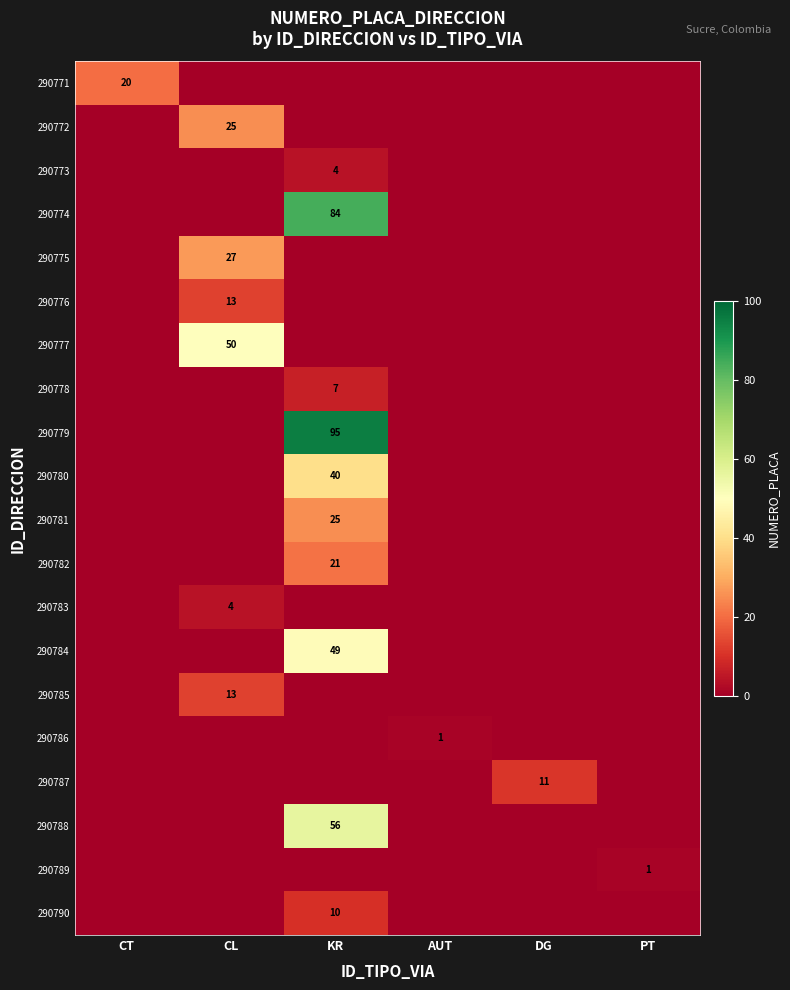

Is it true that 290771 equals 20 at CT?

True